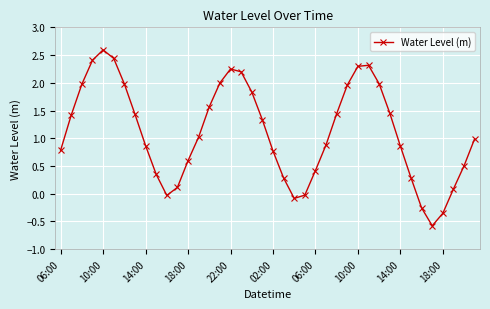

What is the smallest value displayed?

-0.6